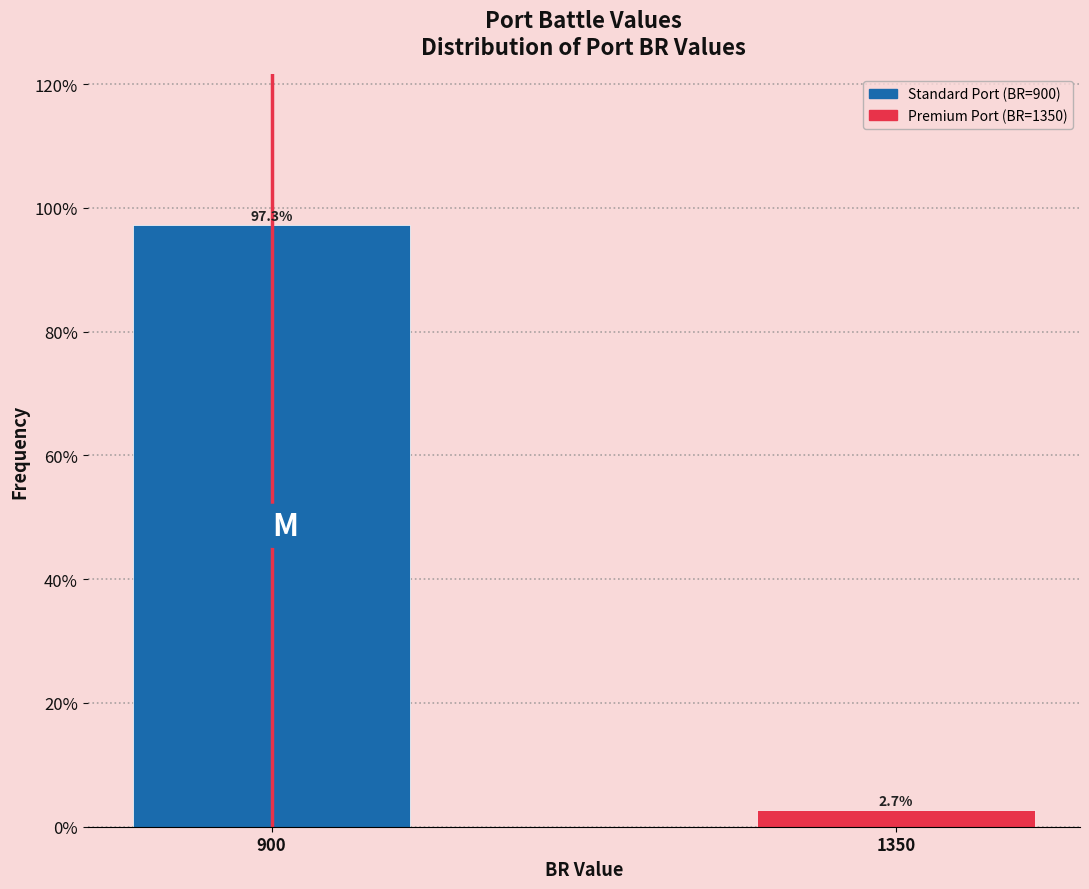

Reading left to right, transcribe all the data shown in this chart.

97.3	2.7